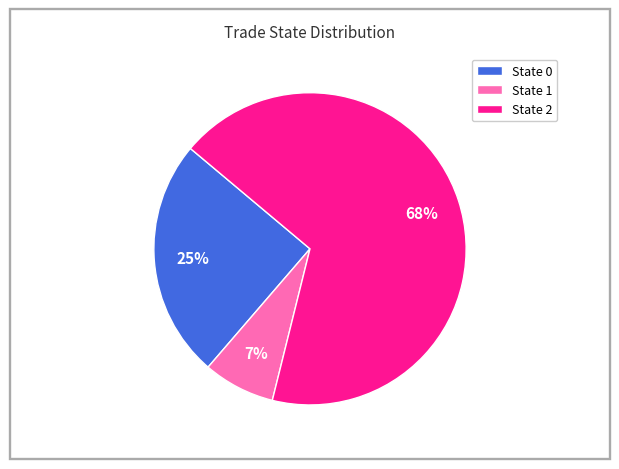

True or false: State 1 accounts for 17% of the total.

False